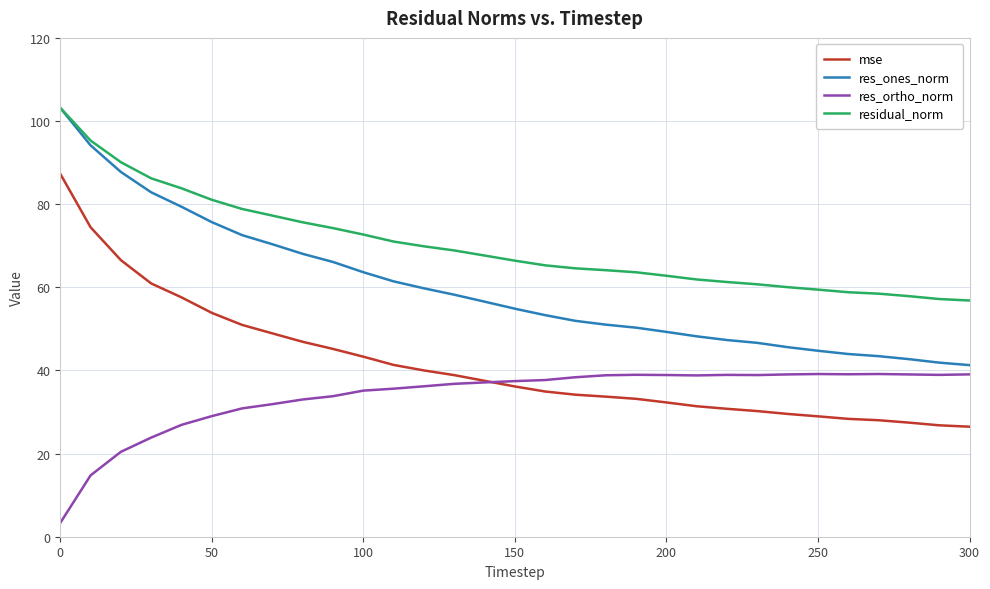

At how many categories does at least one series exceed 100?

1